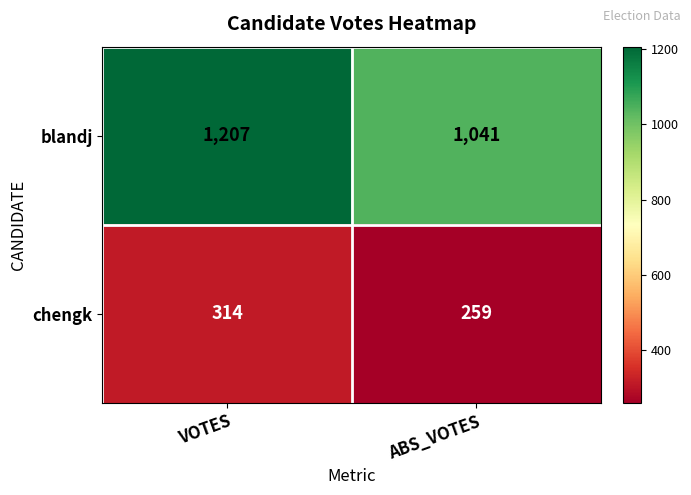

Read the blandj value at VOTES, to the nearest 10.

1210